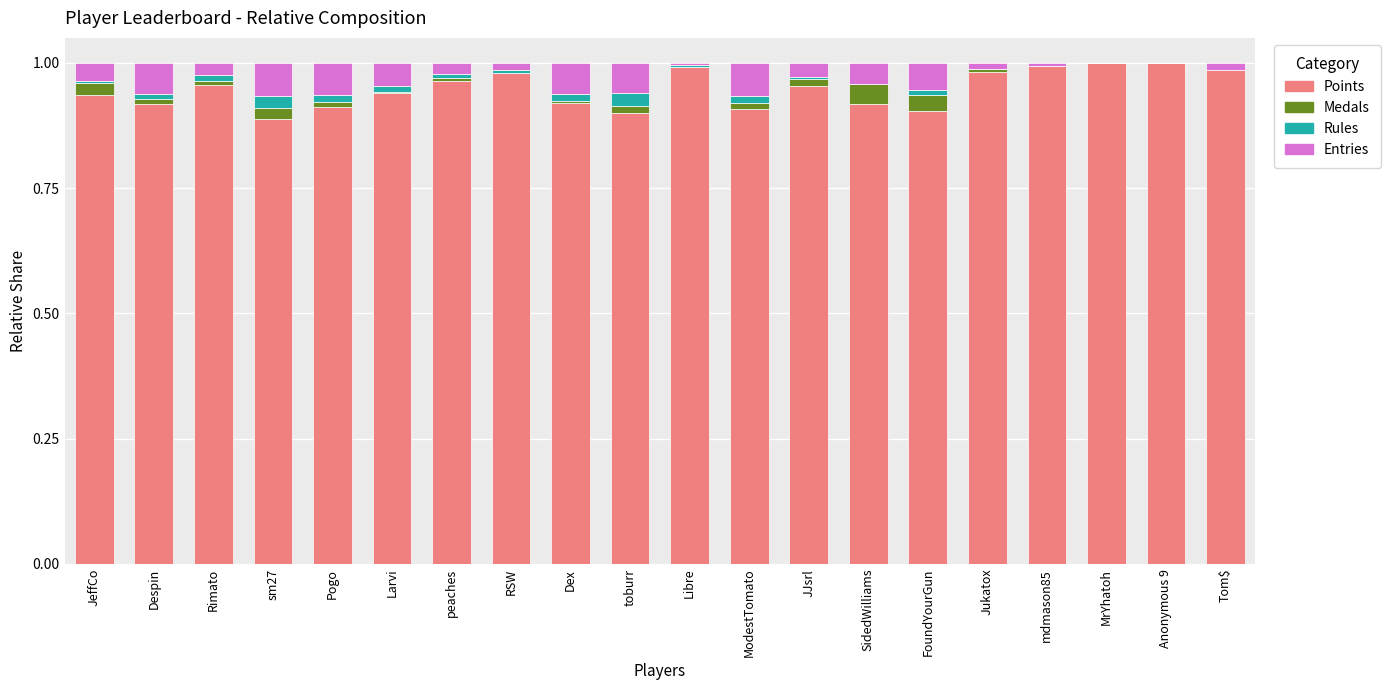

Is it true that Points equals 0.4 at SidedWilliams?

False